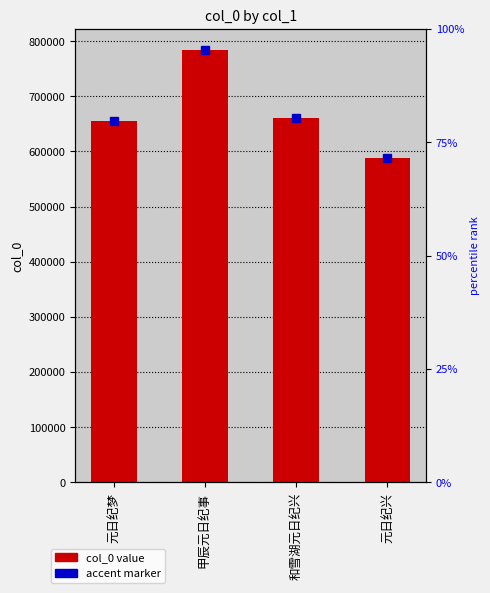

List the labels in order of value, largest first.

甲辰元日纪事, 和雪湖元日纪兴, 元日纪梦, 元日纪兴